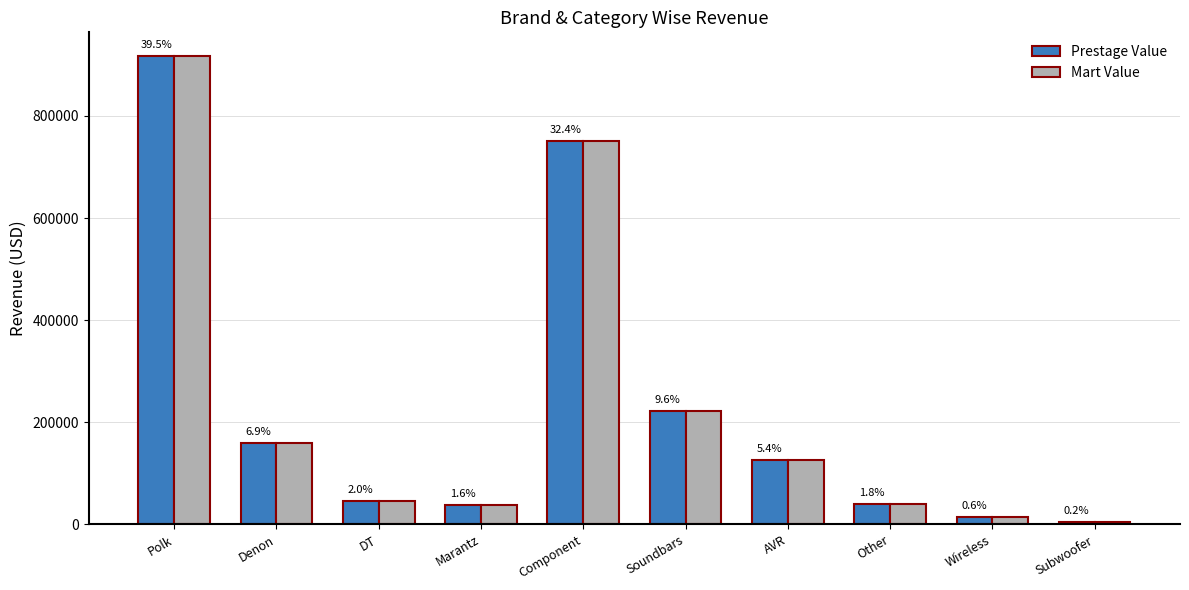

Which has a higher value, Wireless or Component?

Component